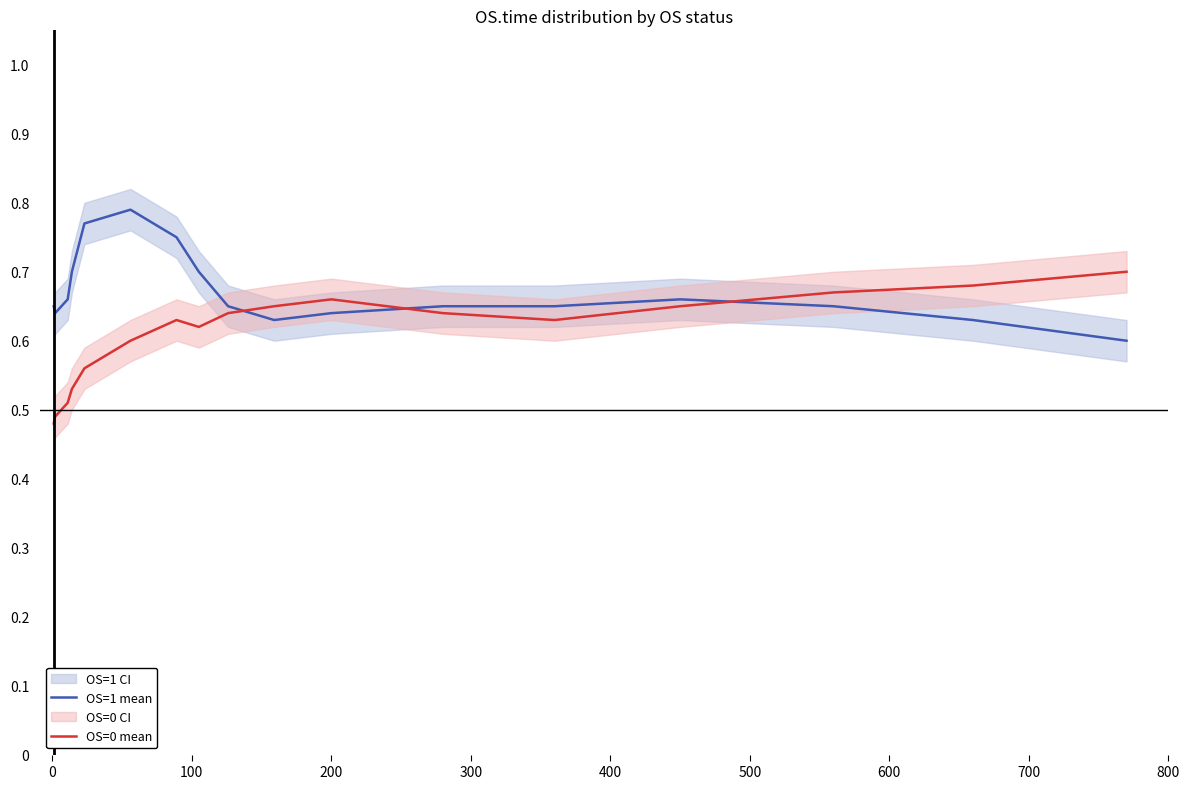

How many times do OS=0 mean and OS=1 mean cross each other?

3